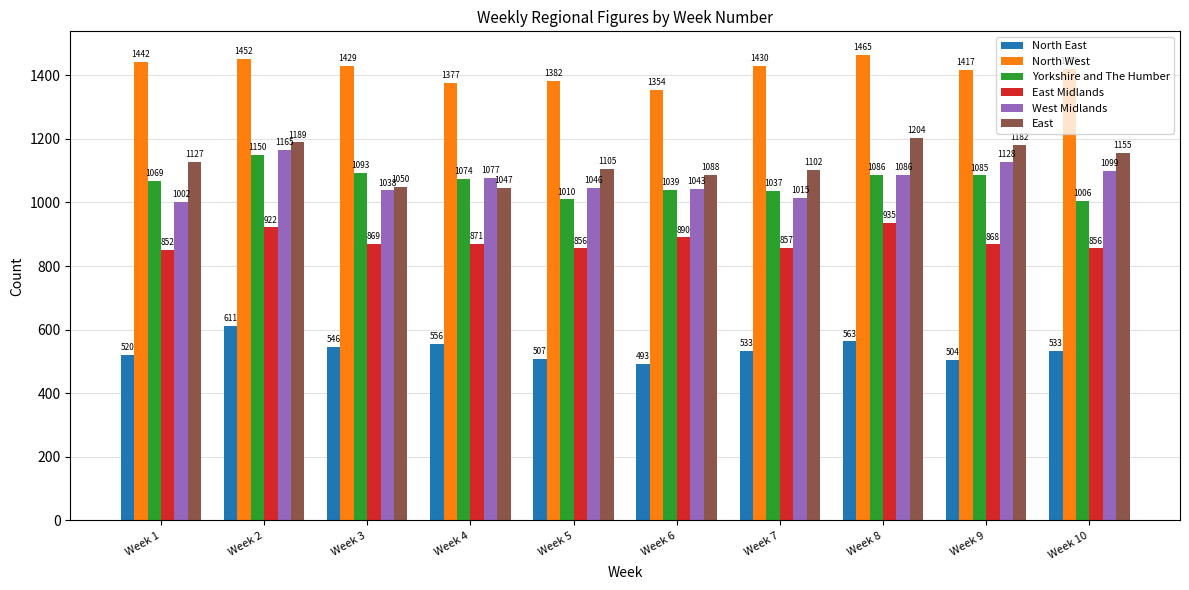

What is the total value across all series at Week 7?

5974